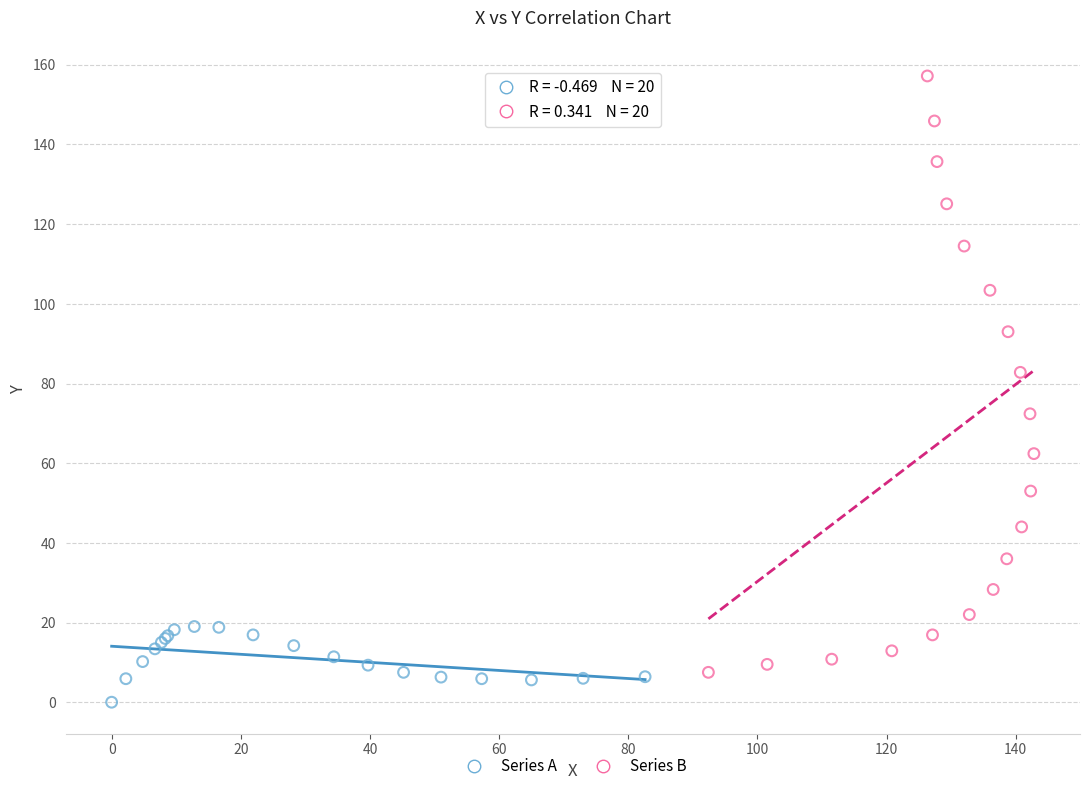

Which series reaches the maximum Y coordinate?

Series B